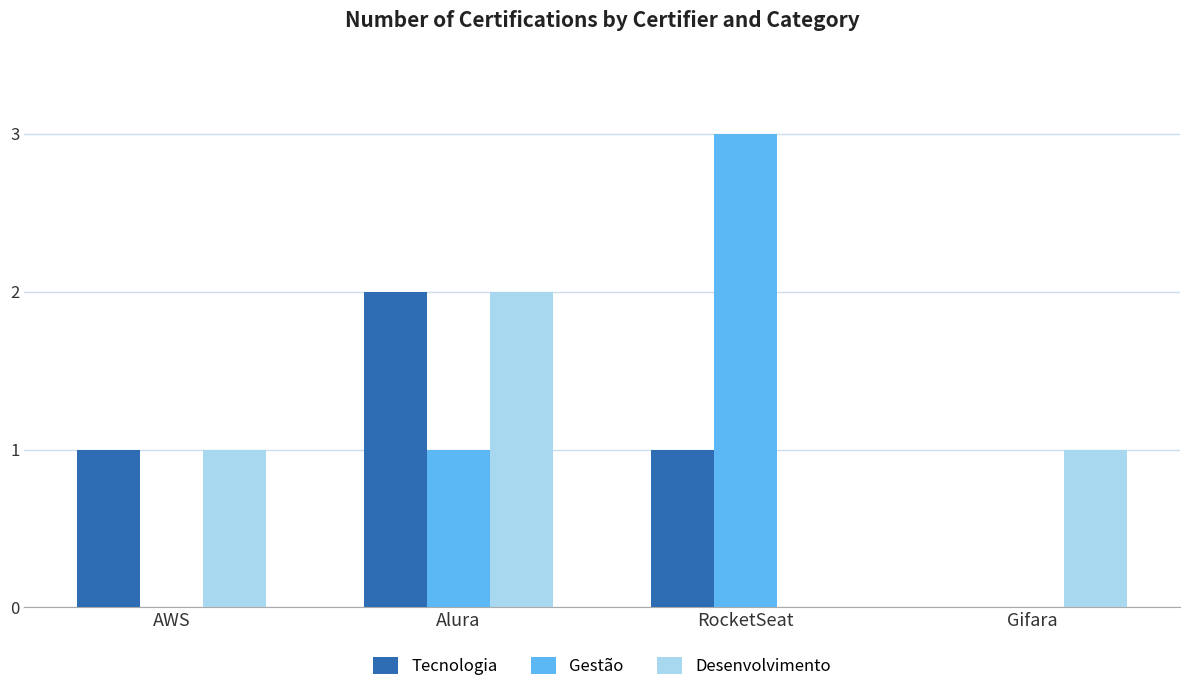

What is the sum of all Gestão values?

4